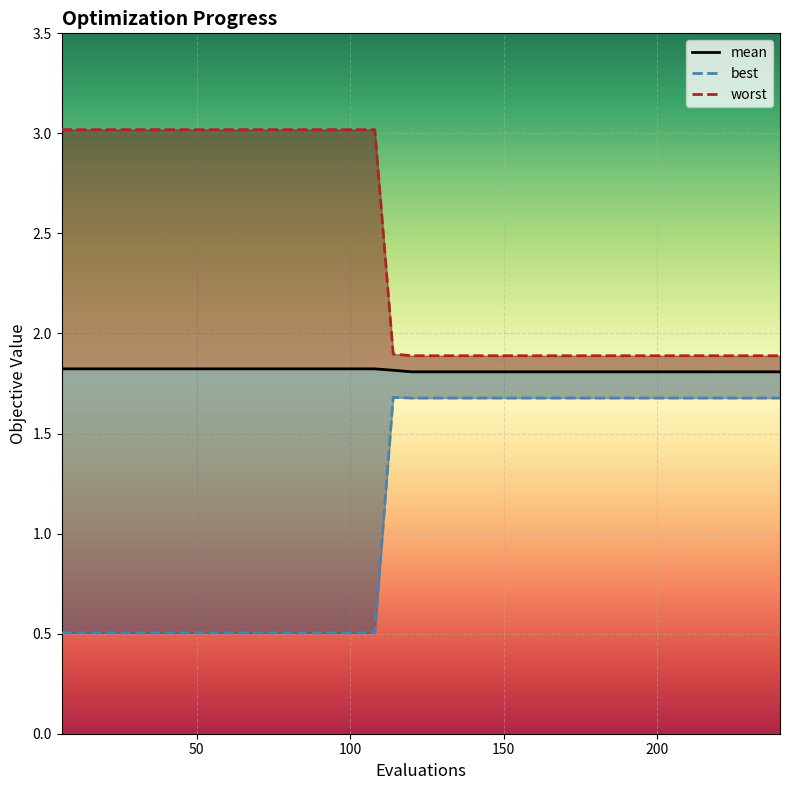

Reading left to right, what are all the values shown in this chart?

mean: 1.8	1.8	1.8	1.8	1.8	1.8	1.8	1.8	1.8	1.8	1.8	1.8	1.8	1.8	1.8	1.8	1.8	1.8	1.8	1.8	1.8	1.8	1.8	1.8	1.8	1.8	1.8	1.8	1.8	1.8	1.8	1.8	1.8	1.8	1.8	1.8	1.8	1.8	1.8	1.8
best: 0.5	0.5	0.5	0.5	0.5	0.5	0.5	0.5	0.5	0.5	0.5	0.5	0.5	0.5	0.5	0.5	0.5	0.5	1.7	1.7	1.7	1.7	1.7	1.7	1.7	1.7	1.7	1.7	1.7	1.7	1.7	1.7	1.7	1.7	1.7	1.7	1.7	1.7	1.7	1.7
worst: 3.0	3.0	3.0	3.0	3.0	3.0	3.0	3.0	3.0	3.0	3.0	3.0	3.0	3.0	3.0	3.0	3.0	3.0	1.9	1.9	1.9	1.9	1.9	1.9	1.9	1.9	1.9	1.9	1.9	1.9	1.9	1.9	1.9	1.9	1.9	1.9	1.9	1.9	1.9	1.9